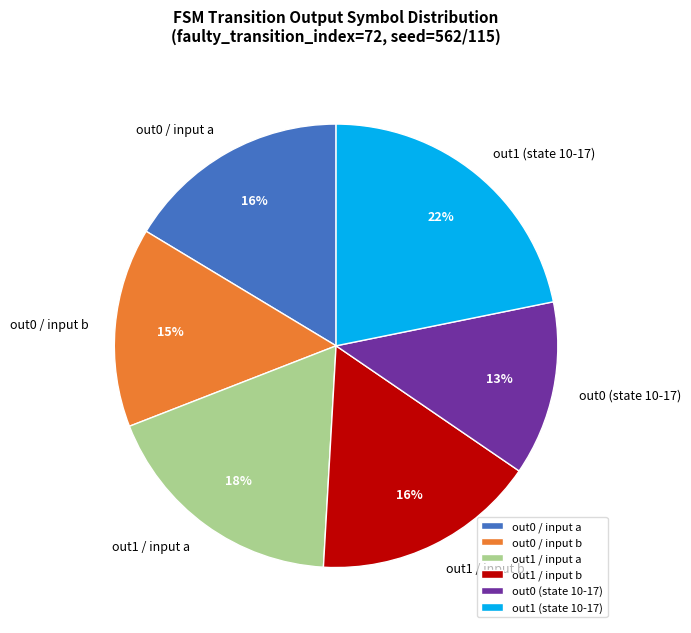

Is it true that out1 (state 10-17) is 16% of the pie?

False